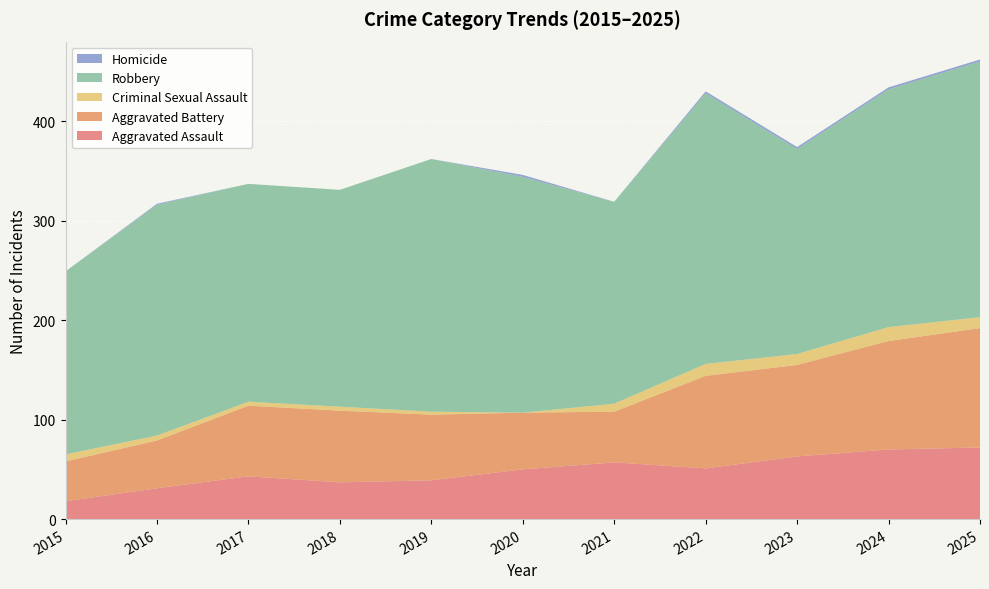

Reading right to left, transcribe all the data shown in this chart.

Aggravated Assault: 2025=72	2024=70	2023=63	2022=51	2021=57	2020=50	2019=39	2018=37	2017=43	2016=31	2015=18
Aggravated Battery: 2025=120	2024=109	2023=92	2022=93	2021=51	2020=57	2019=66	2018=72	2017=71	2016=48	2015=40
Criminal Sexual Assault: 2025=11	2024=14	2023=11	2022=12	2021=8	2020=0	2019=3	2018=4	2017=4	2016=5	2015=7
Robbery: 2025=257	2024=239	2023=206	2022=272	2021=203	2020=237	2019=254	2018=218	2017=219	2016=232	2015=184
Homicide: 2025=2	2024=2	2023=2	2022=2	2021=0	2020=2	2019=0	2018=0	2017=0	2016=1	2015=0